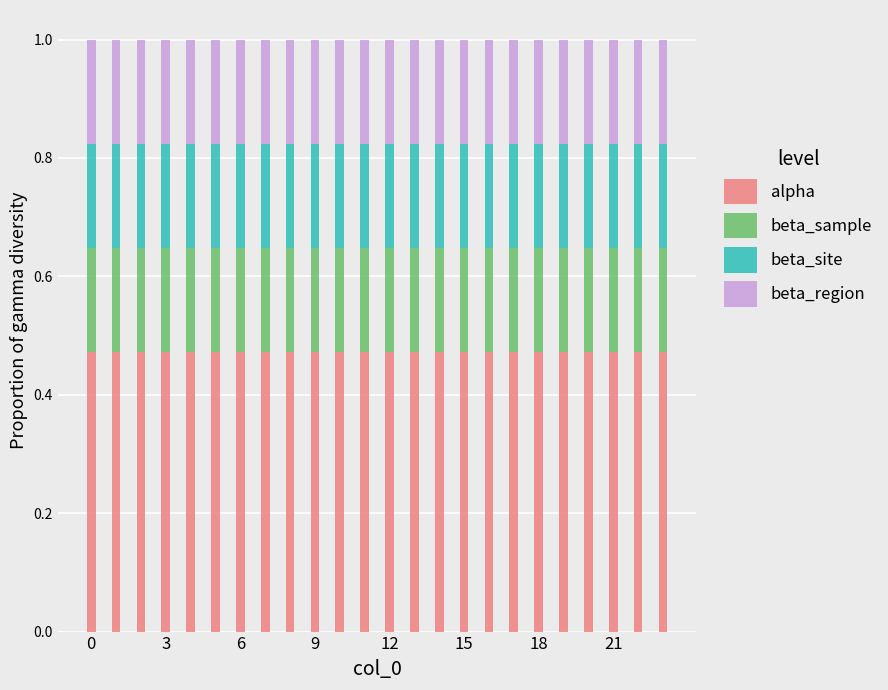

How many alpha values are between 0 and 1?

24